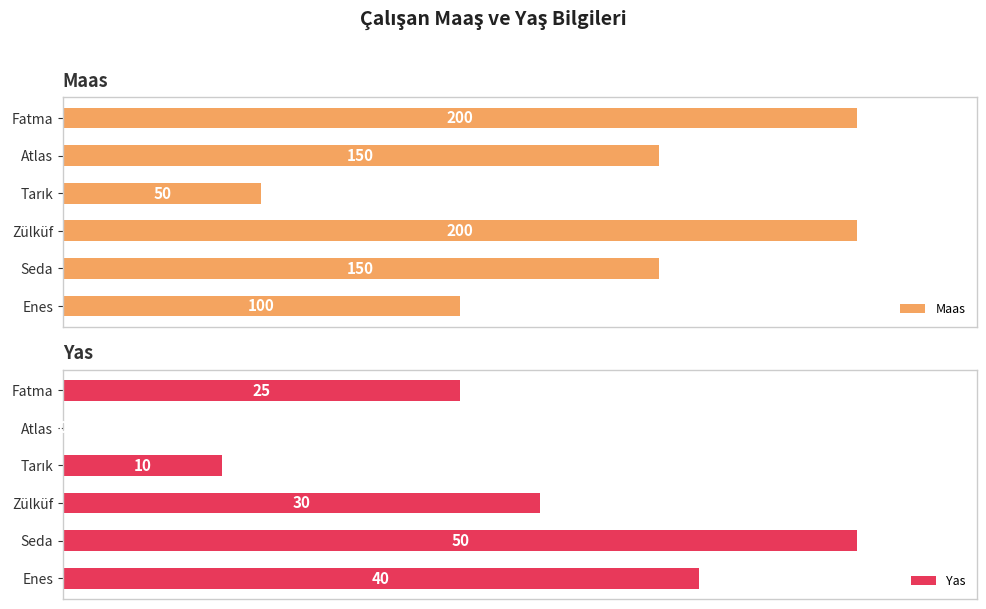

At which label is Maas closest to 125?

Enes